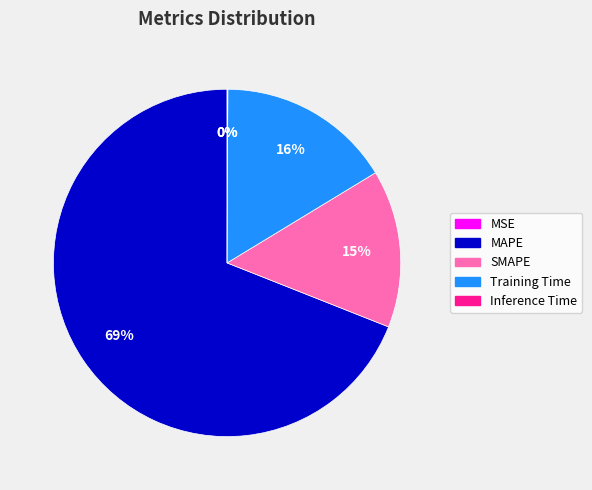

What percentage is the SMAPE slice, to the nearest percent?

15%